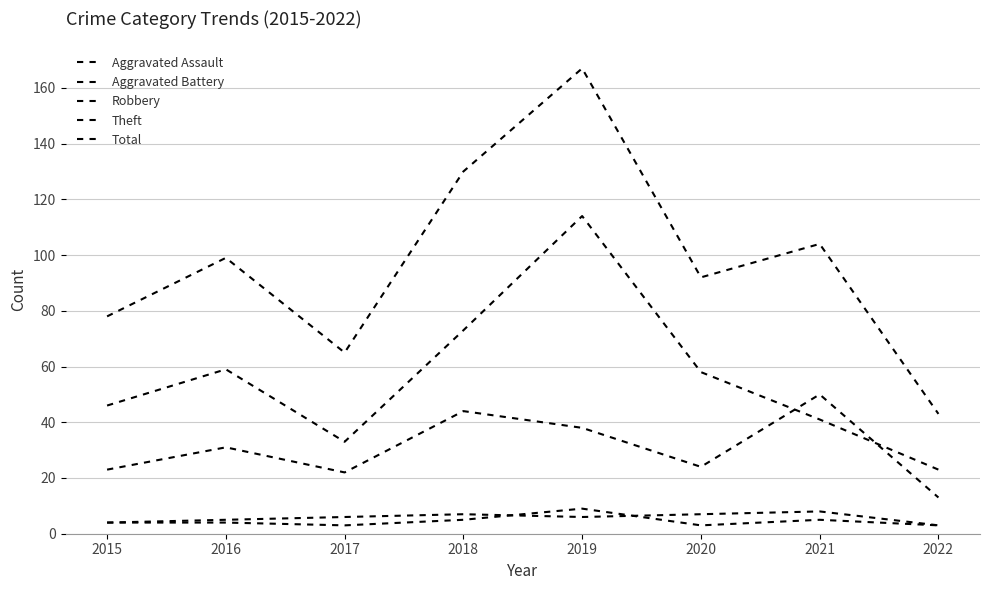

Does the chart display data point markers on the line(s)?

No